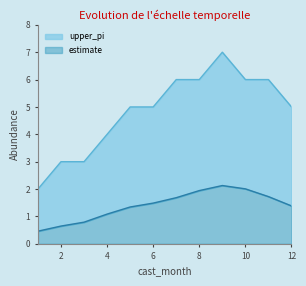

Which series has the largest total across all categories?

upper_pi